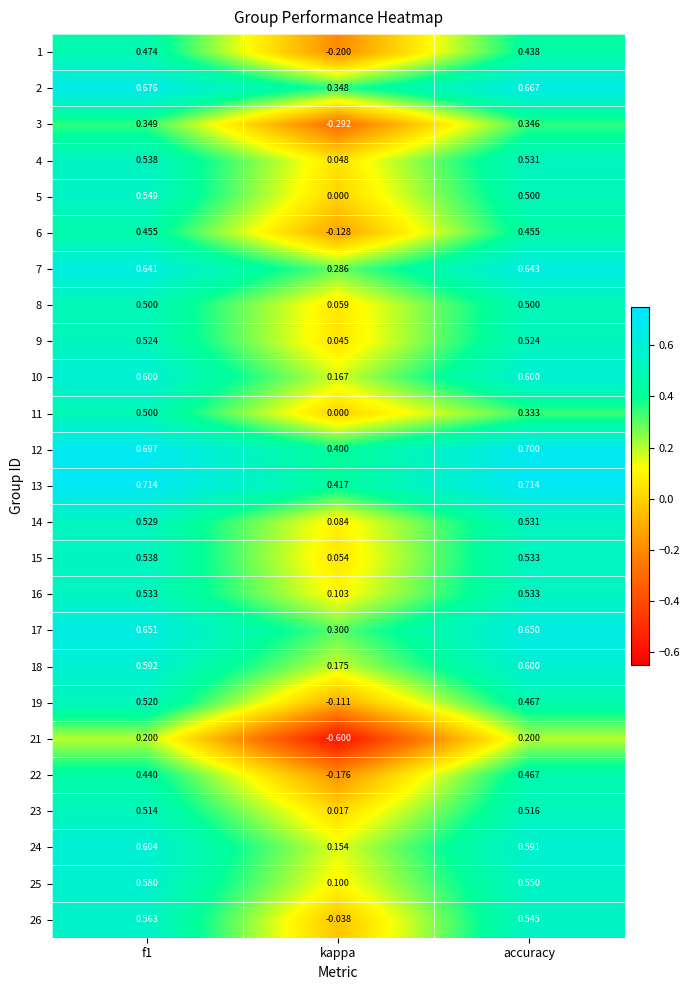

At which label is 8 closest to 0?

kappa